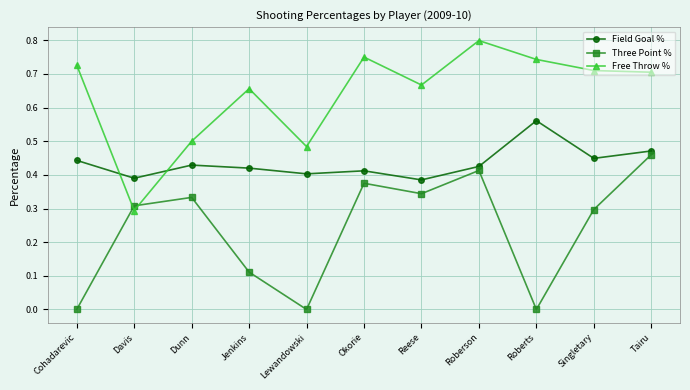

At which label does Three Point % reach its peak?

Tairu